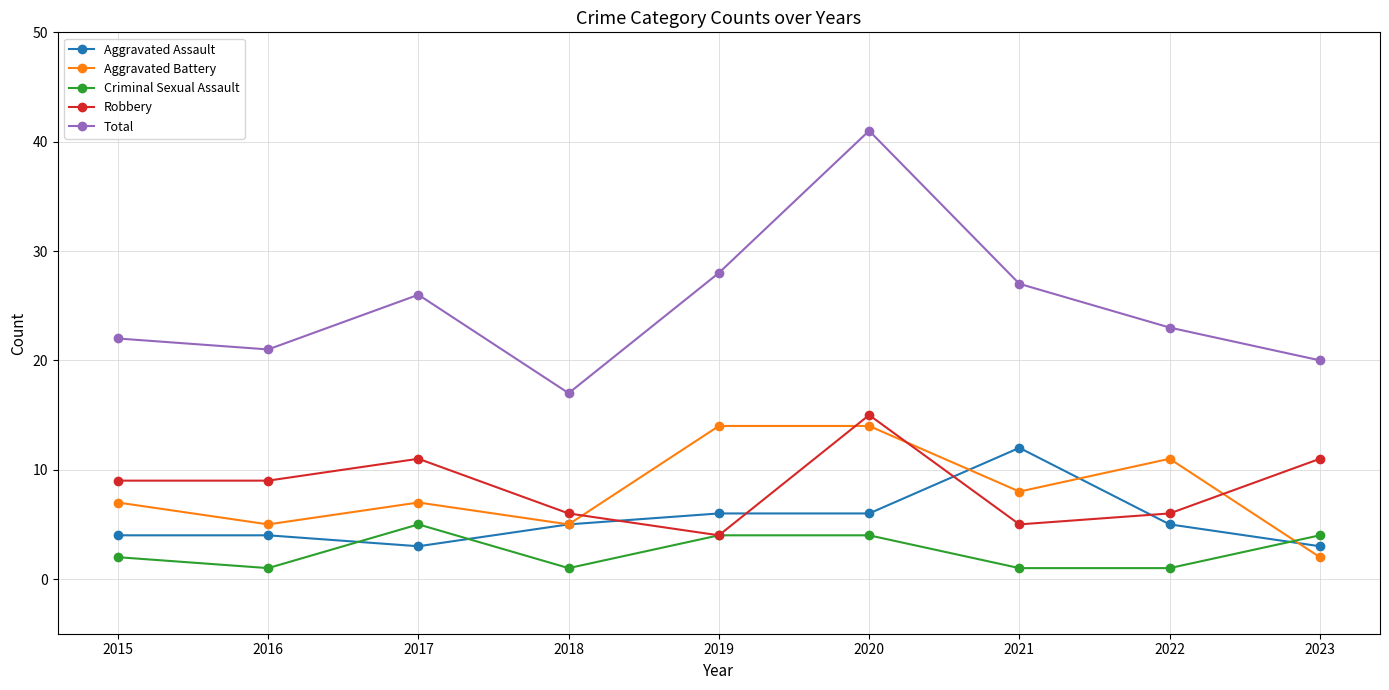

True or false: Total and Aggravated Battery cross at least once.

False